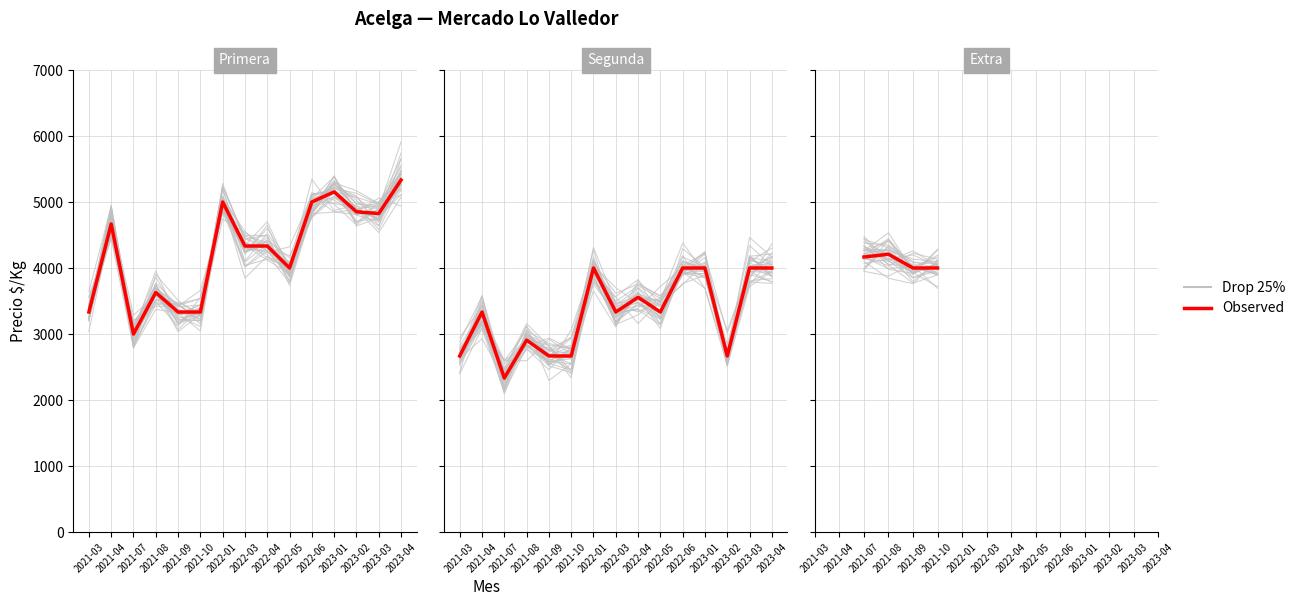

How many data points in Observed are above 4333?

7